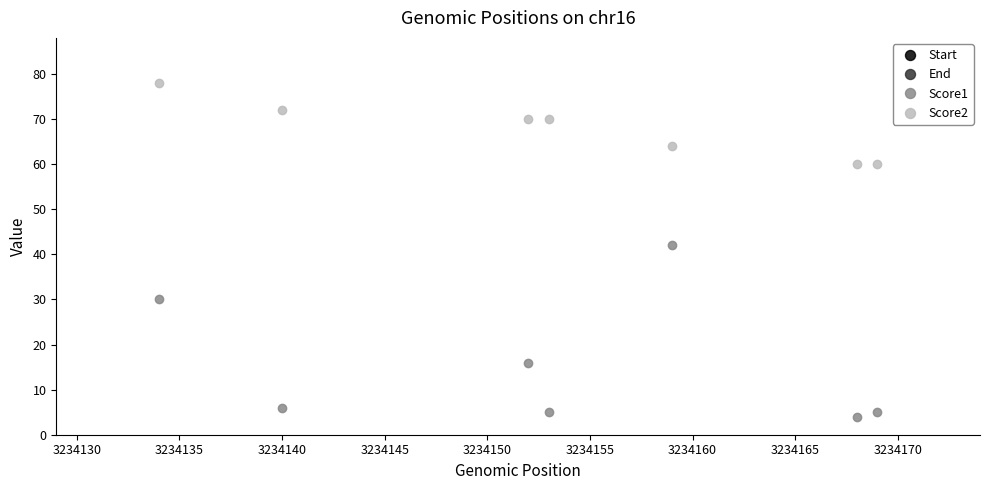

At how many categories does at least one series exceed 2326494?

7